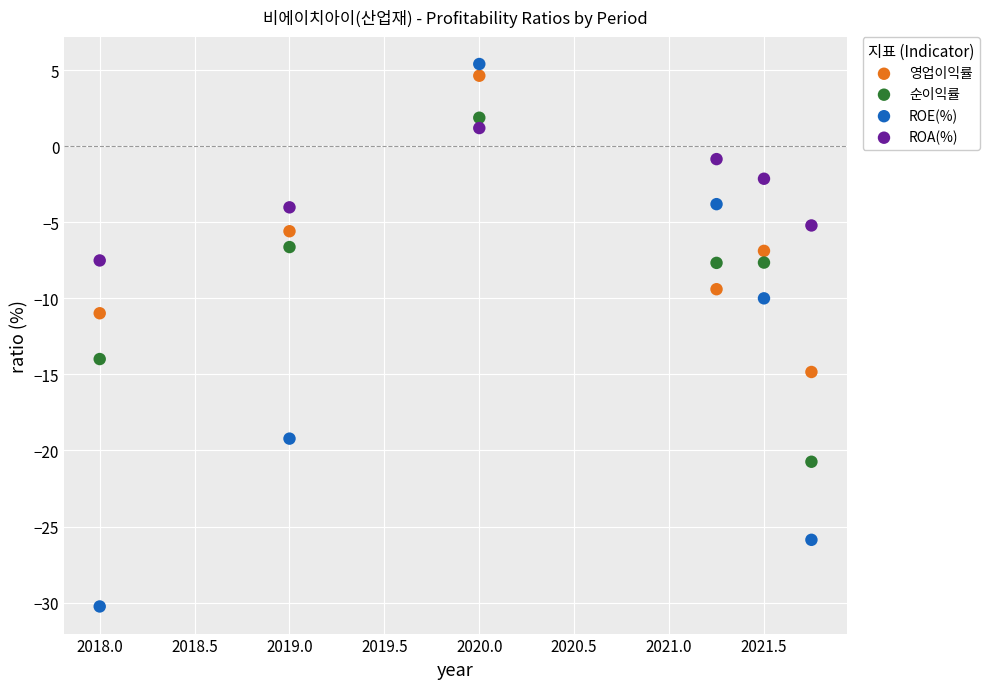

What are all the series names shown in the legend?

영업이익률, 순이익률, ROE(%), ROA(%)